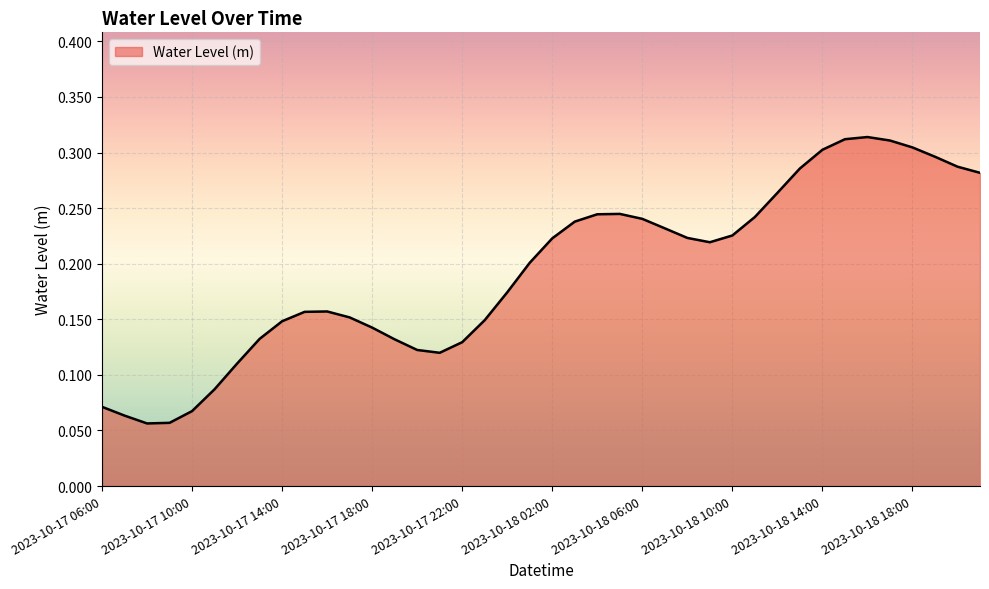

What is the difference between the second highest and second lowest values?

0.3